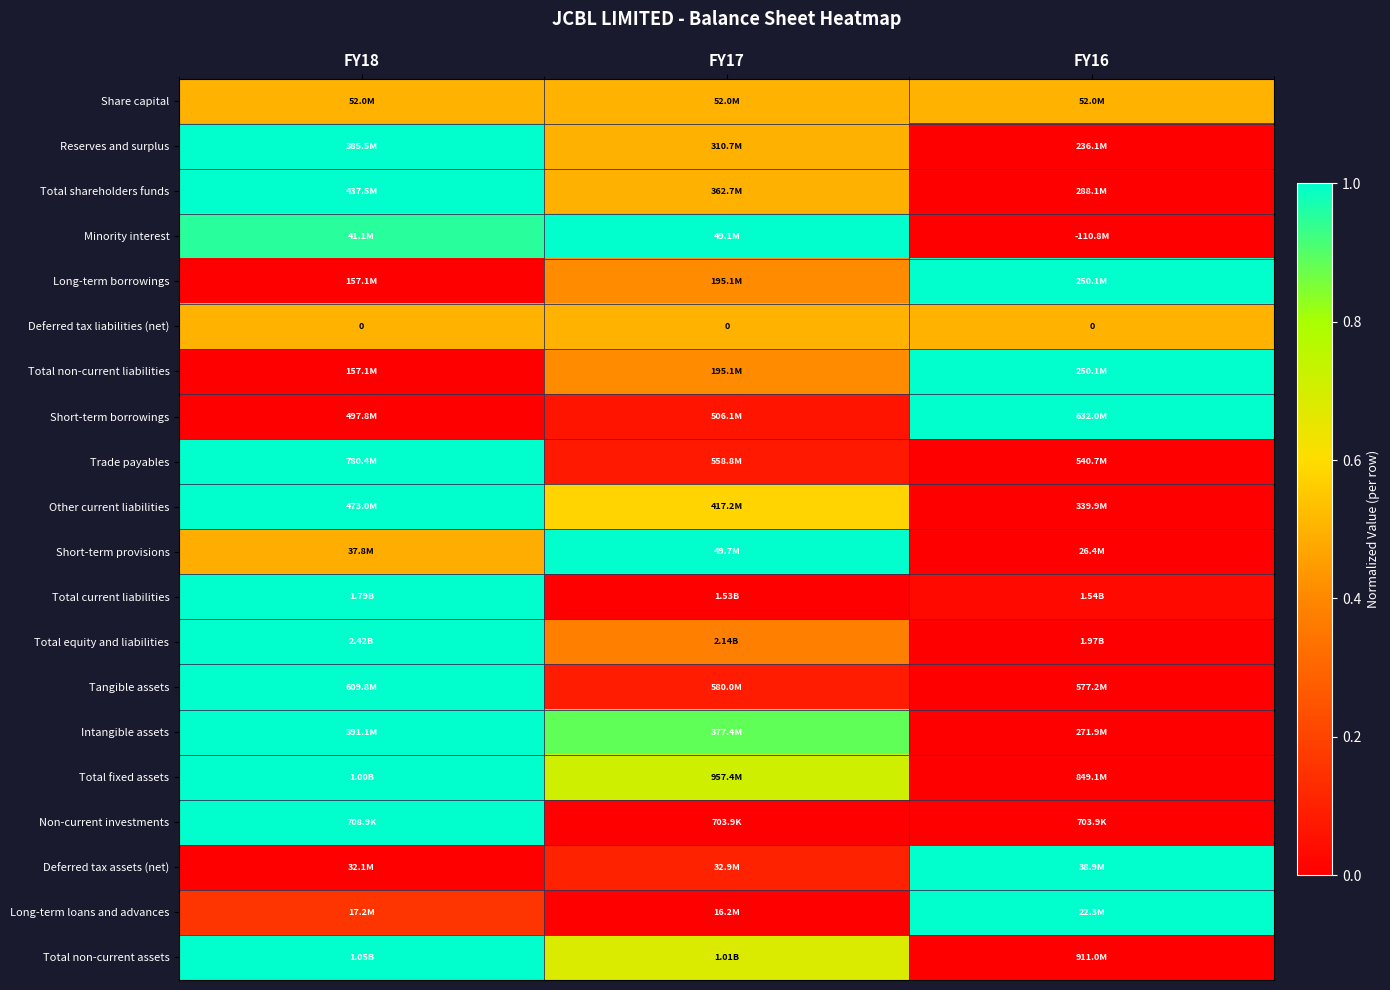

Which label corresponds to the largest value in the chart?

FY18